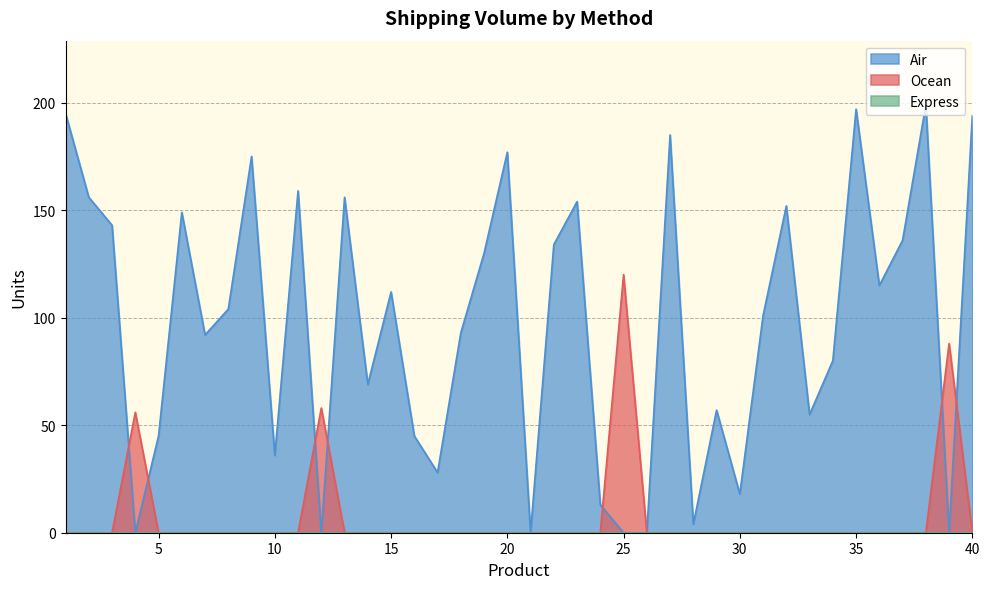

Between which two adjacent categories do Air and Ocean first intersect?

3 and 4